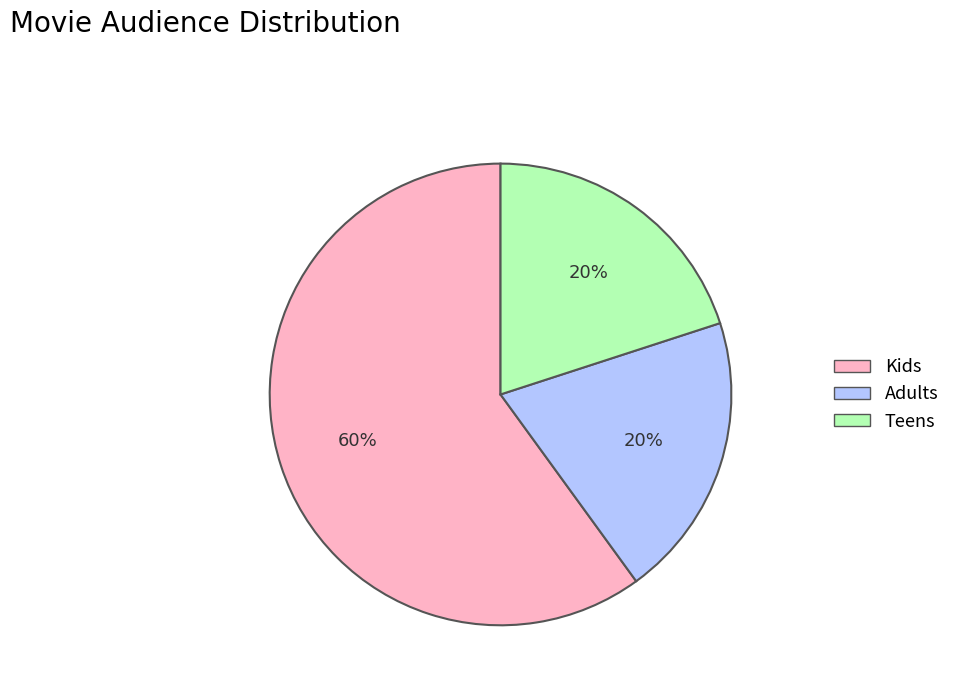

What is the majority slice?

Kids